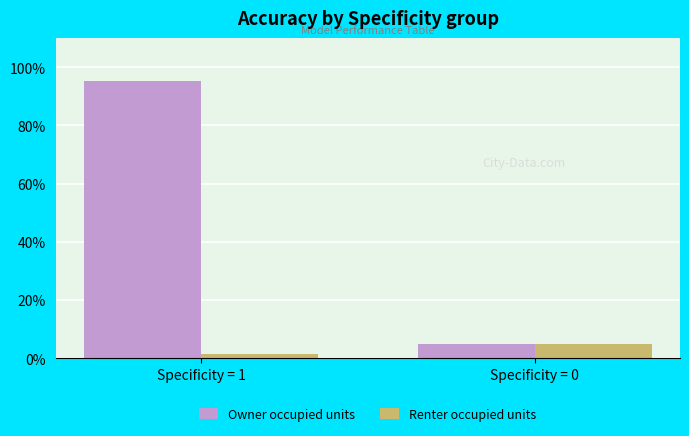

What is the total value across all series at Specificity = 1?

1.0